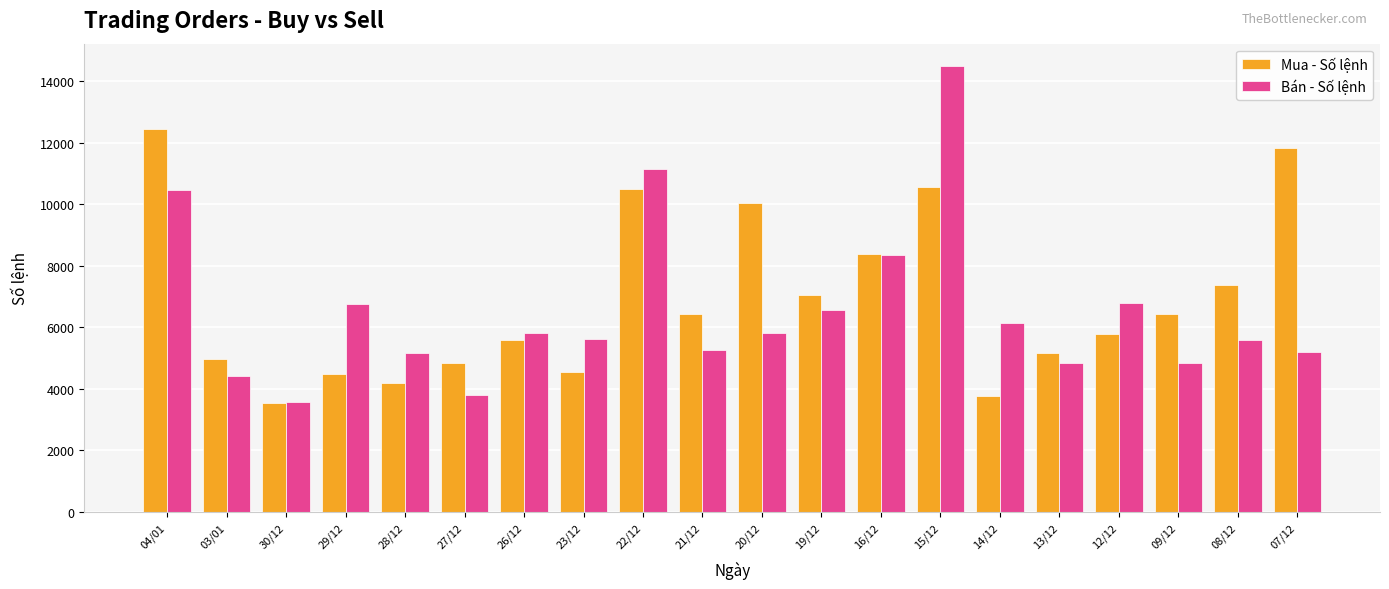

How many data points in Mua - Số lệnh are less than 6418?

10